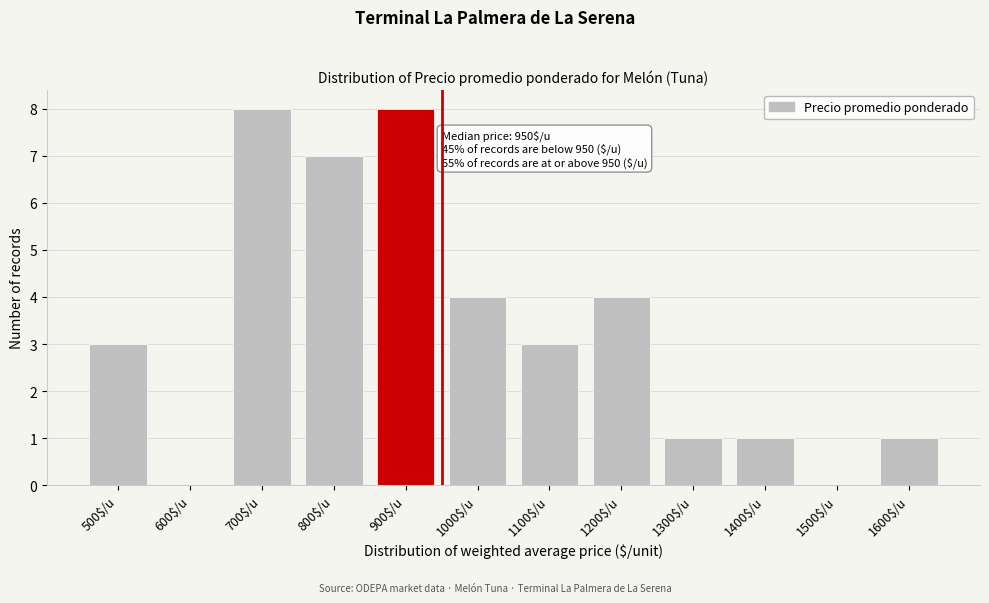

What is the greatest value displayed?

8